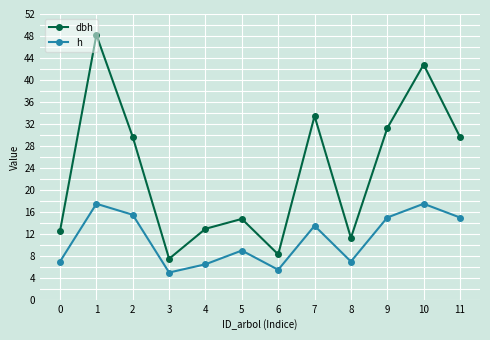

At how many categories does at least one series exceed 7?

12